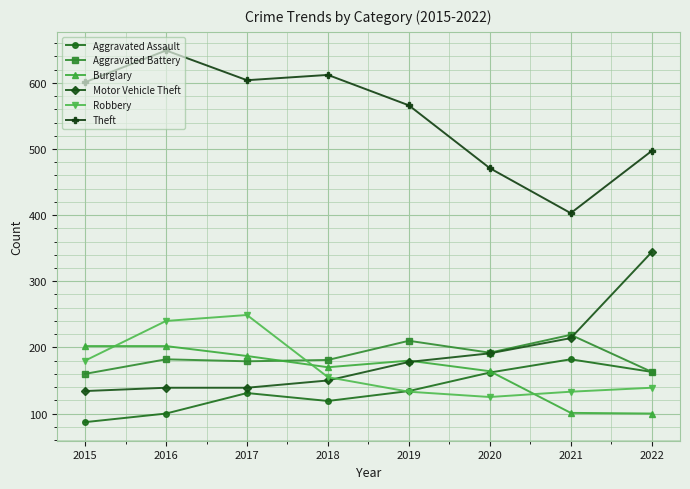

At which category does Aggravated Assault reach its first local valley?

2018